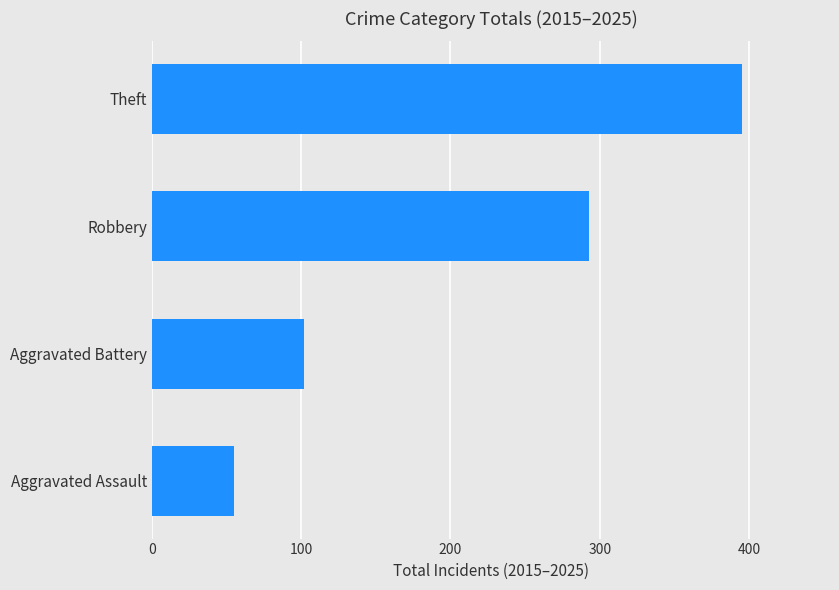

What is the smallest value displayed?

55